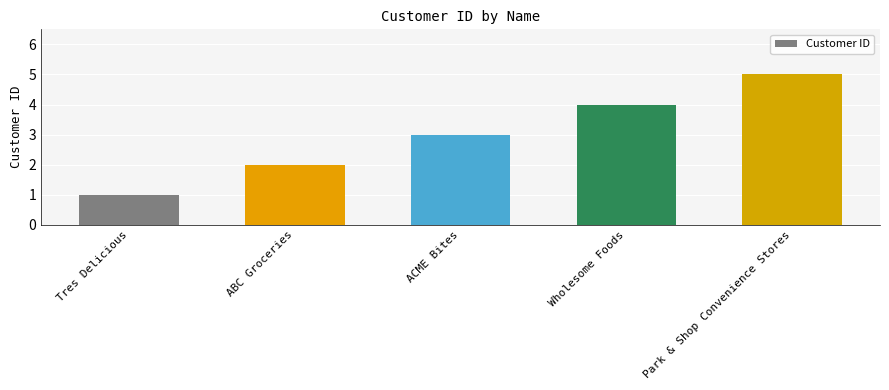

Which category has the highest value across all series?

Park & Shop Convenience Stores